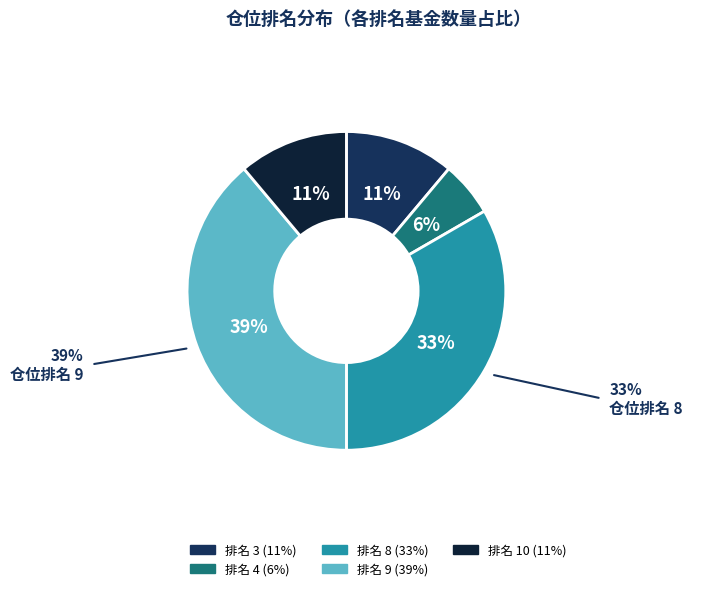

How many segments does this pie chart have?

5